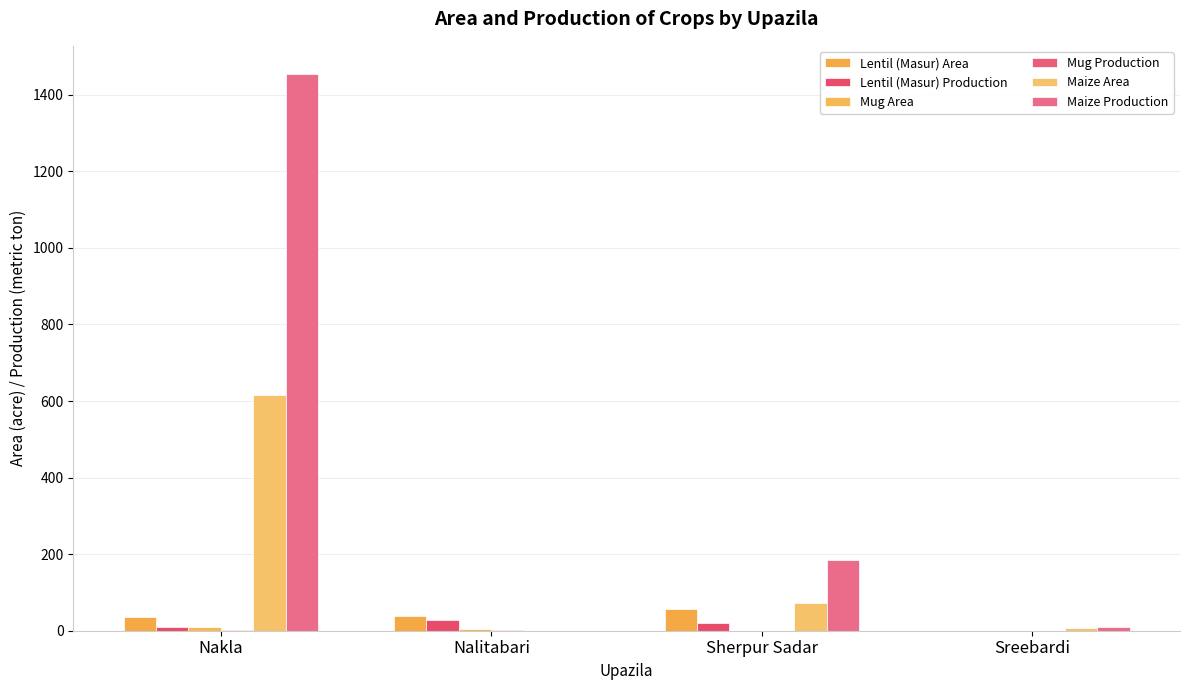

What is the value of the Mug Production bar at the 2nd from the left?

1